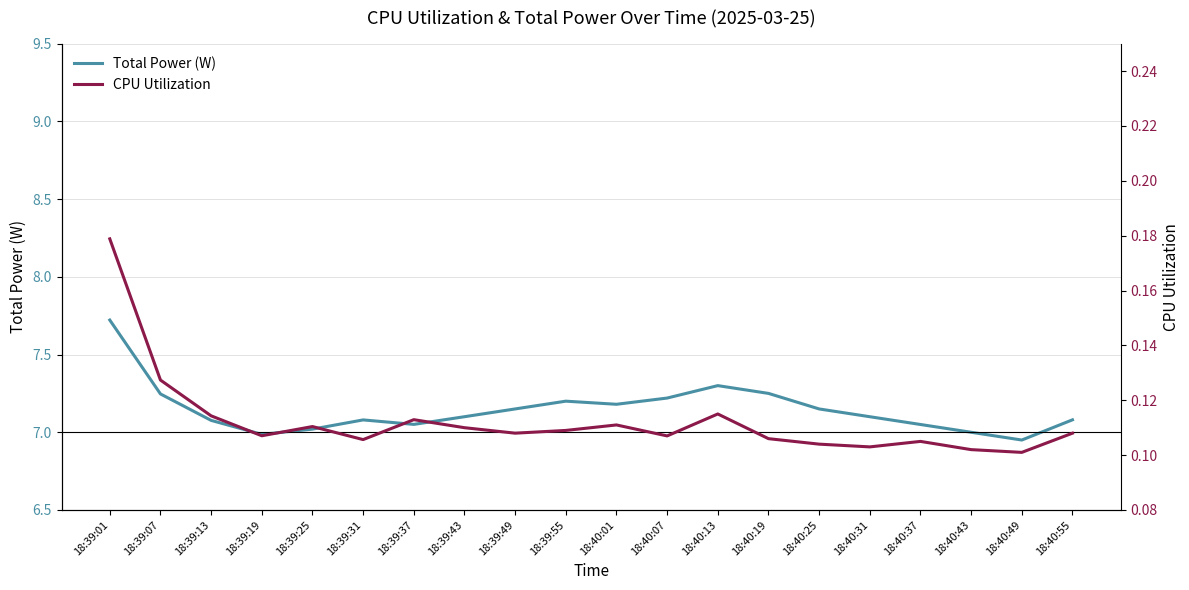

What is the lowest value of the CPU Utilization series?

0.1